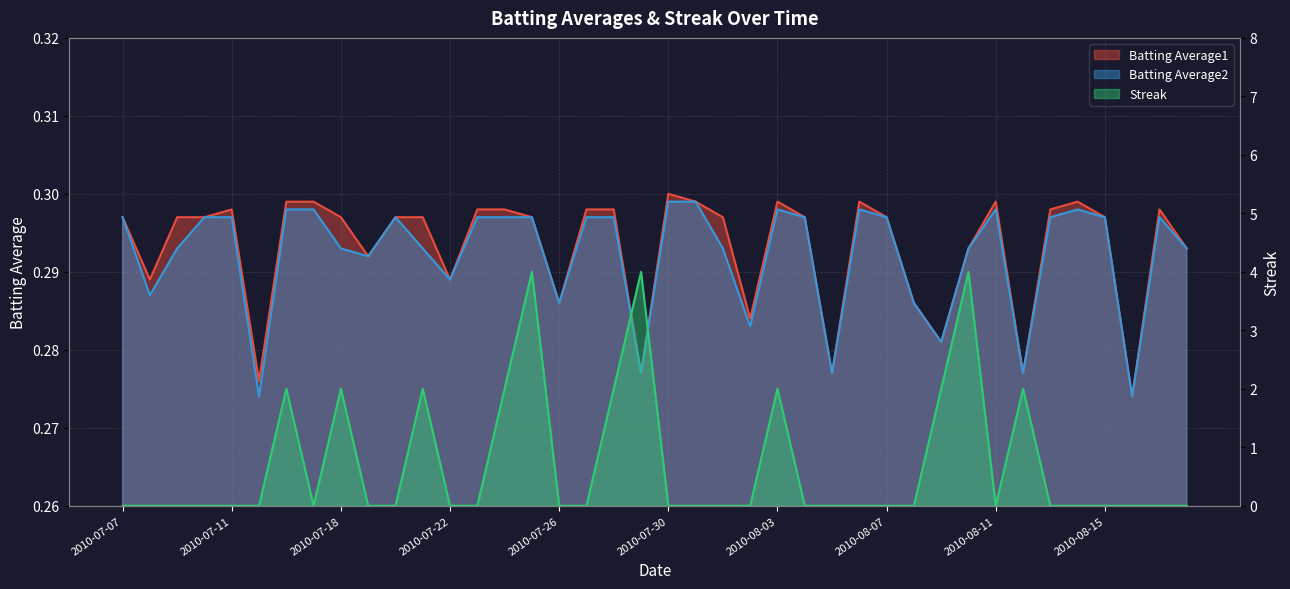

What is the highest value of the Streak series?

4.0